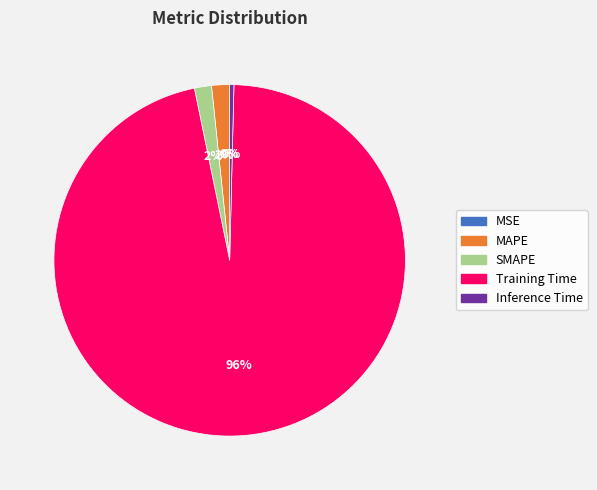

To the nearest percent, what is the average slice percentage?

20%